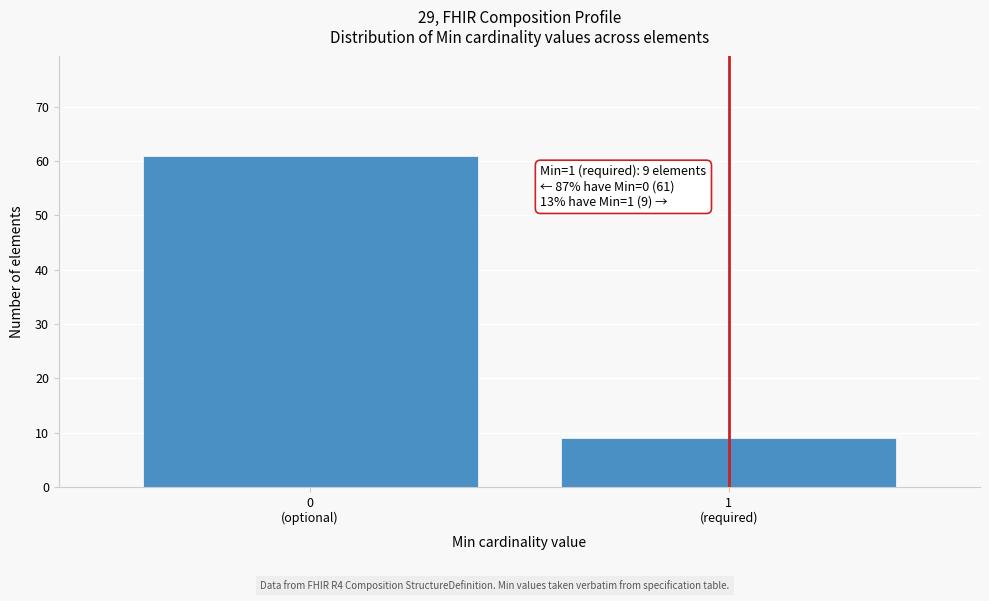

Reading right to left, list all the values displayed in this chart.

9	61